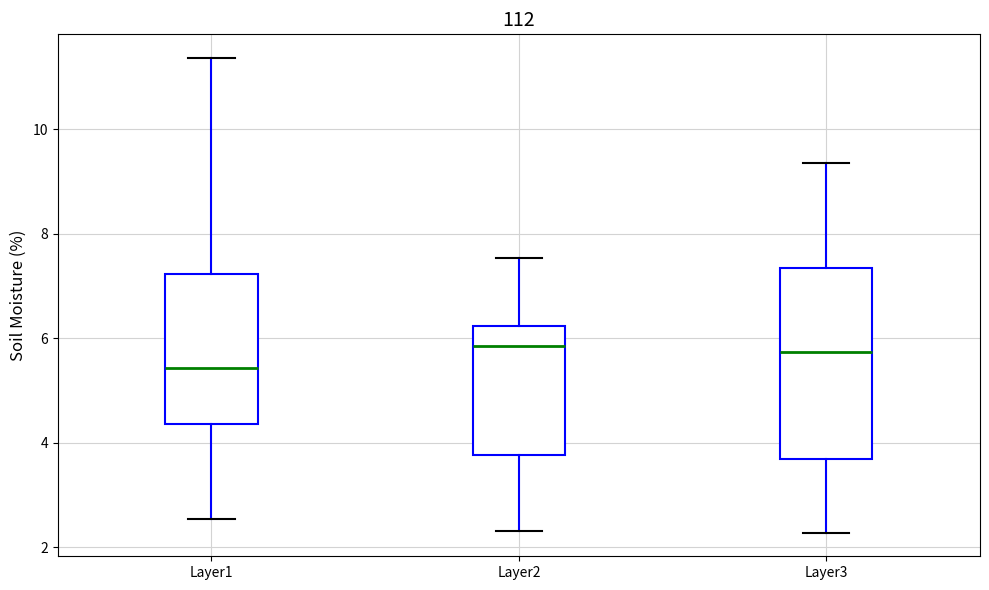

Reading left to right, transcribe this box plot: for each box, give where its median line is, the range the box spans, and where its two whiskers end, as read against the y-axis. The values are not printed on the chart, so give them approximately, as read against the axis.

Layer1: median 5.4, box 4.4 to 7.2, whiskers 2.6 to 11.4
Layer2: median 5.8, box 3.8 to 6.2, whiskers 2.4 to 7.6
Layer3: median 5.8, box 3.6 to 7.4, whiskers 2.2 to 9.4